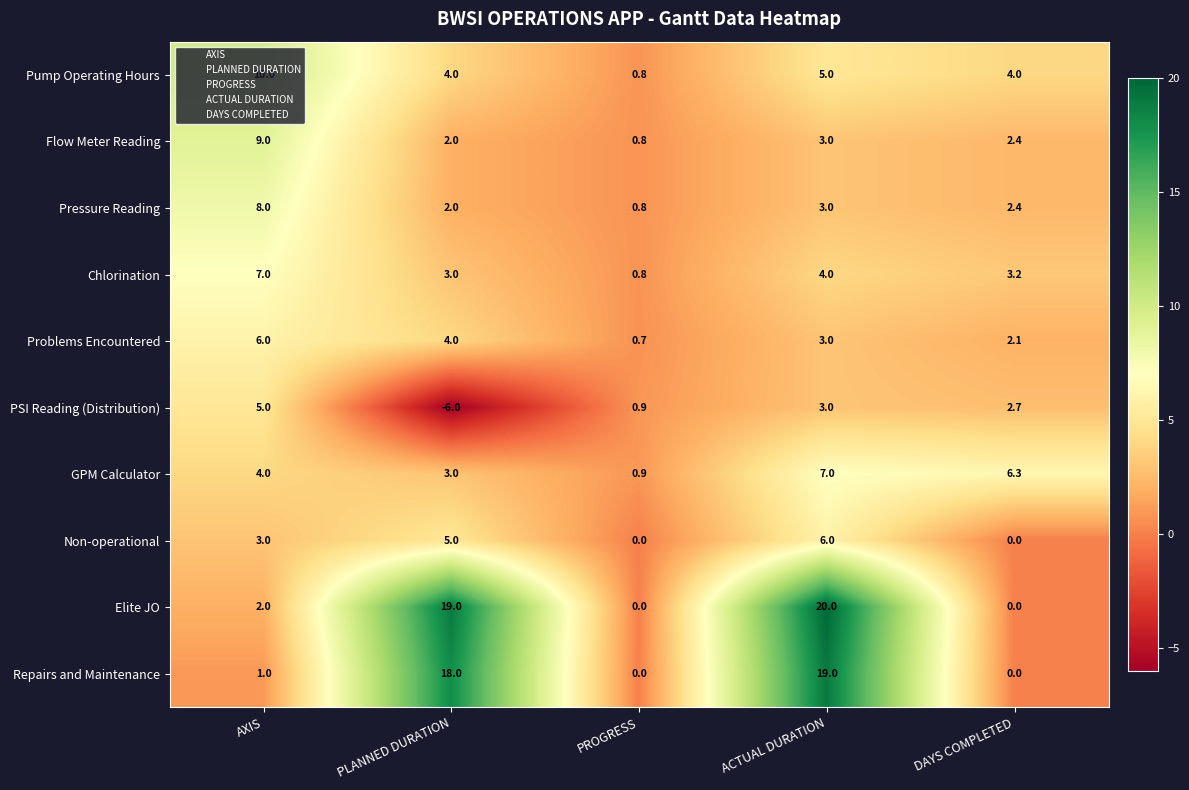

Count the number of data series in this chart.

10